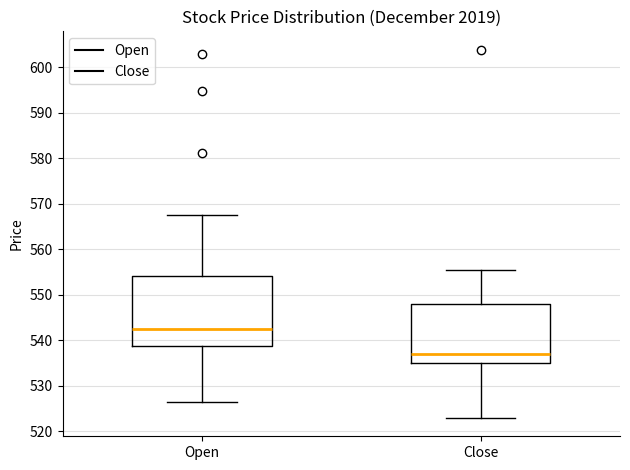

Comparing the boxes themselves (not the whiskers), which one is the tallest?

Open